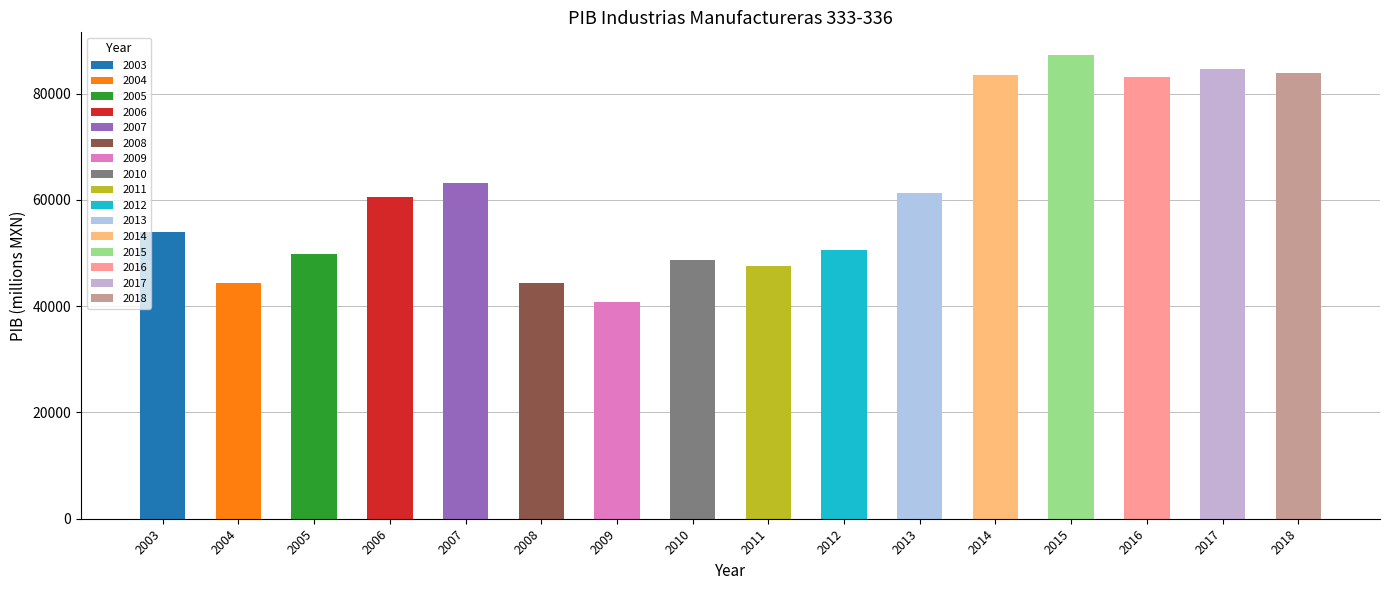

Between 2006 and 2015, which is larger?

2015